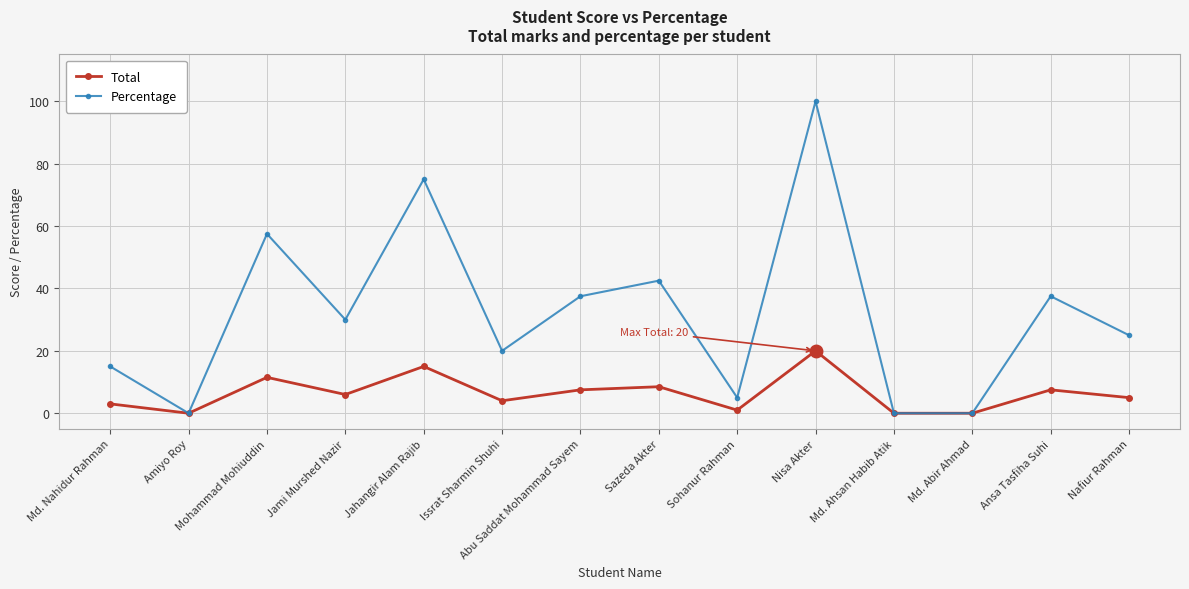

How many lines are shown in the chart?

2